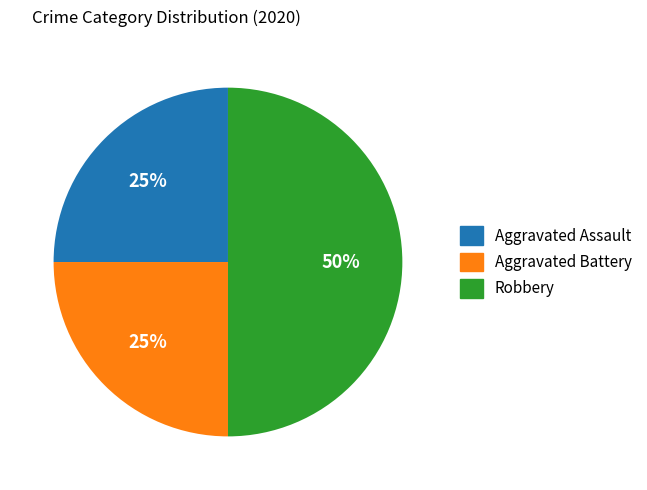

True or false: Aggravated Assault accounts for 35% of the total.

False